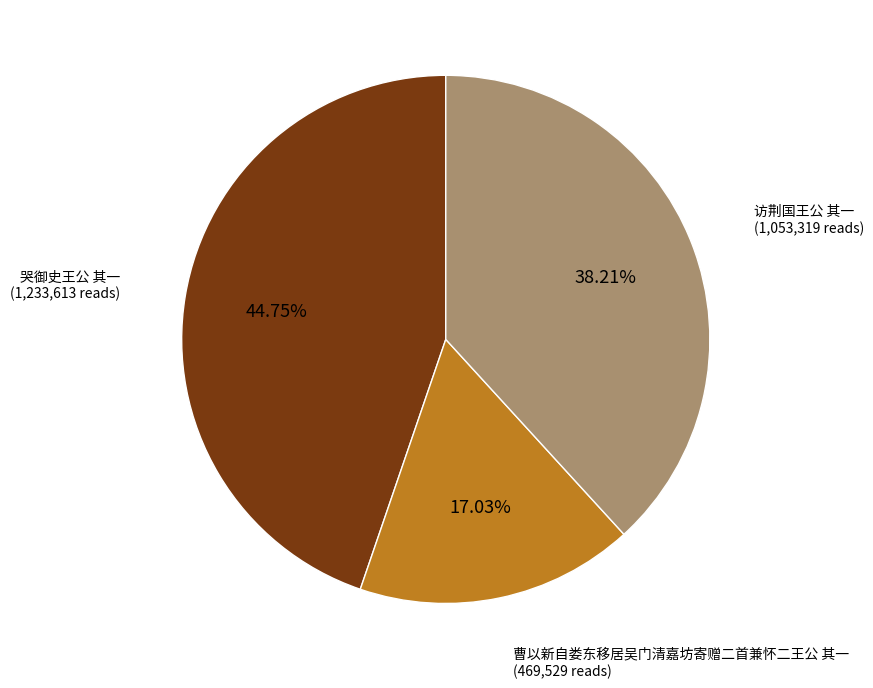

To the nearest percent, what is the difference between the largest and smallest slice percentages?

28%